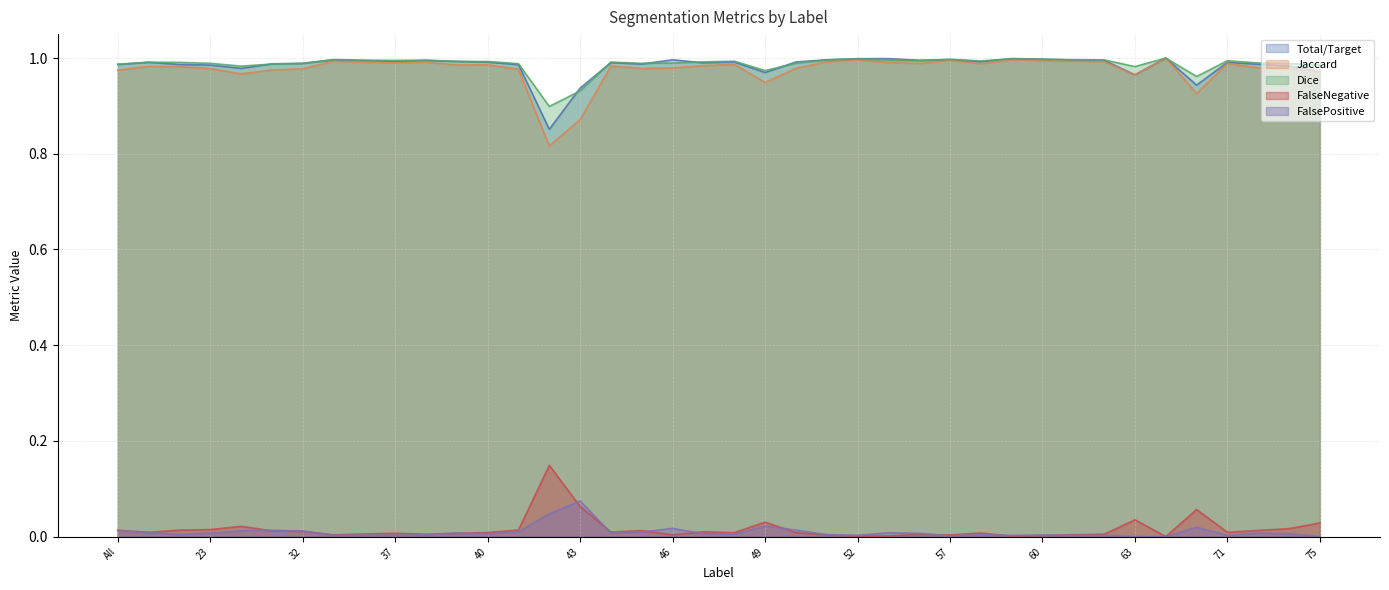

What is the difference between the maximum and minimum values in the Jaccard series?

0.2